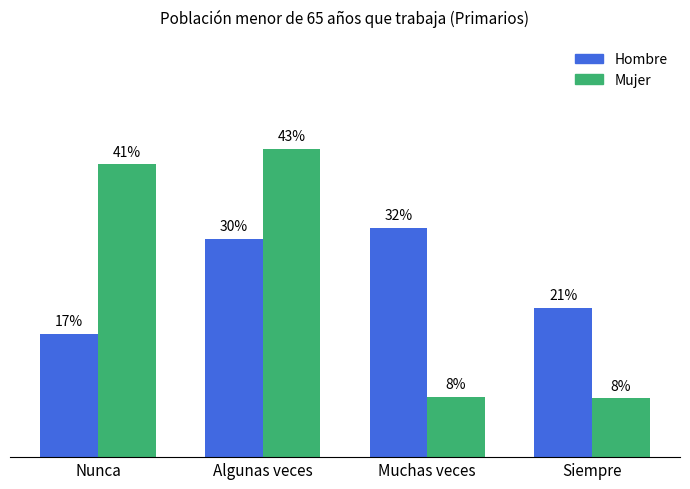

What is the total value across all series at Siempre?

0.3